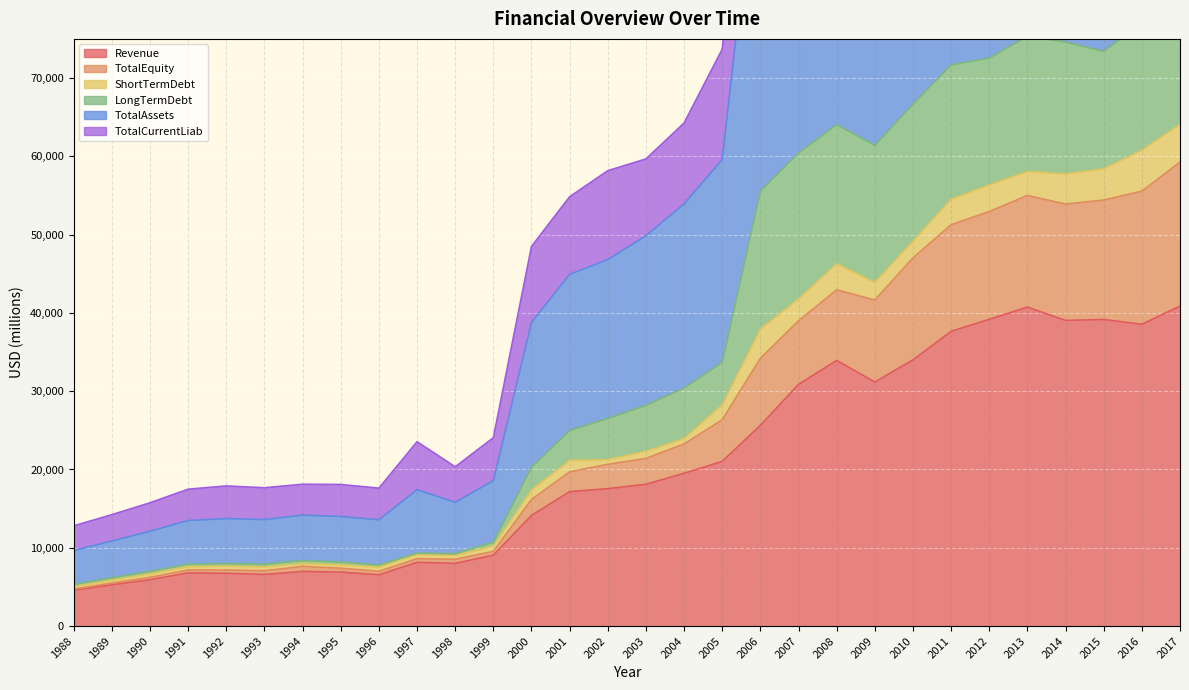

What is the difference between the highest and lowest values at 2013?

97673.0